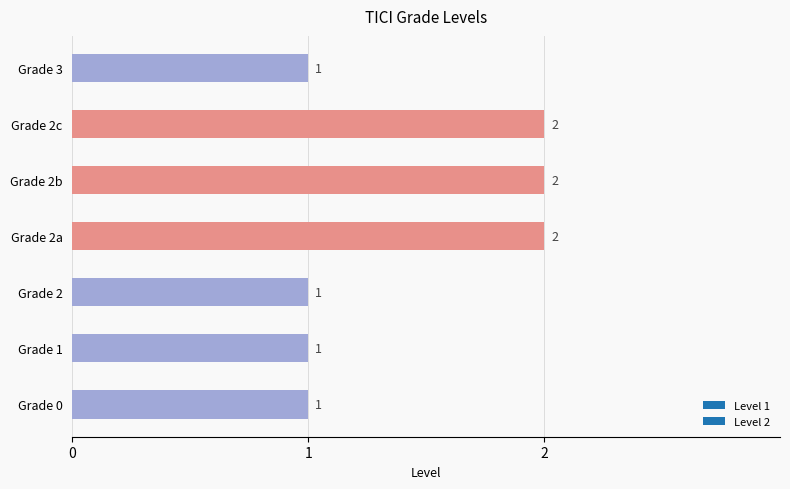

Count the values in the range 1 to 2.

7